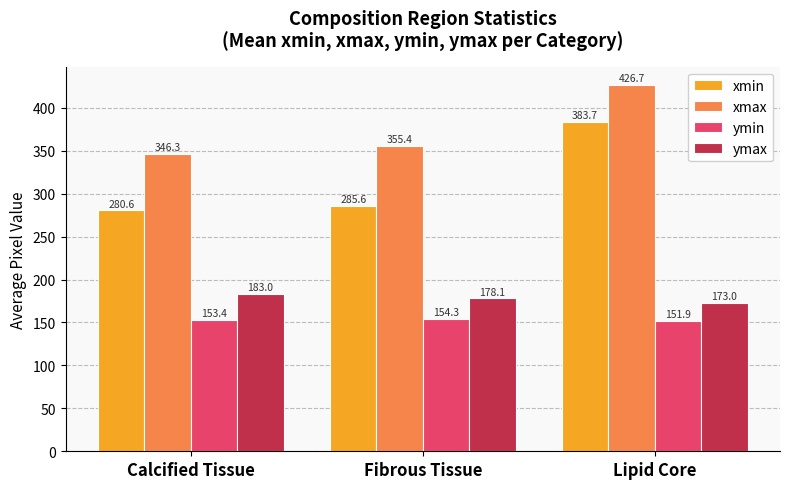

At Lipid Core, list the series in order from largest to smallest.

xmax, xmin, ymax, ymin